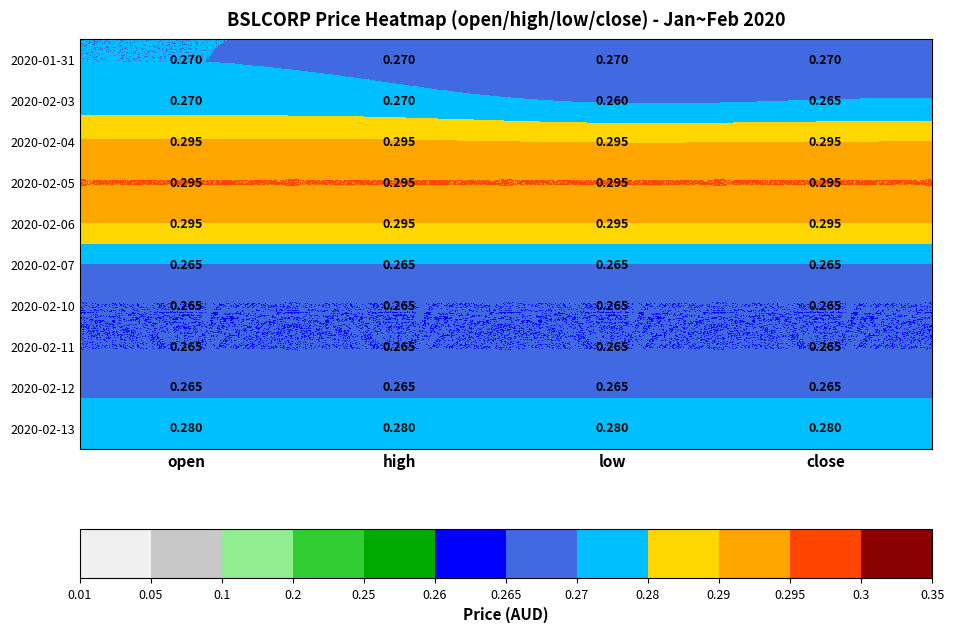

Reading left to right, transcribe all the data shown in this chart.

2020-01-31: open=0.3	high=0.3	low=0.3	close=0.3
2020-02-03: open=0.3	high=0.3	low=0.3	close=0.3
2020-02-04: open=0.3	high=0.3	low=0.3	close=0.3
2020-02-05: open=0.3	high=0.3	low=0.3	close=0.3
2020-02-06: open=0.3	high=0.3	low=0.3	close=0.3
2020-02-07: open=0.3	high=0.3	low=0.3	close=0.3
2020-02-10: open=0.3	high=0.3	low=0.3	close=0.3
2020-02-11: open=0.3	high=0.3	low=0.3	close=0.3
2020-02-12: open=0.3	high=0.3	low=0.3	close=0.3
2020-02-13: open=0.3	high=0.3	low=0.3	close=0.3